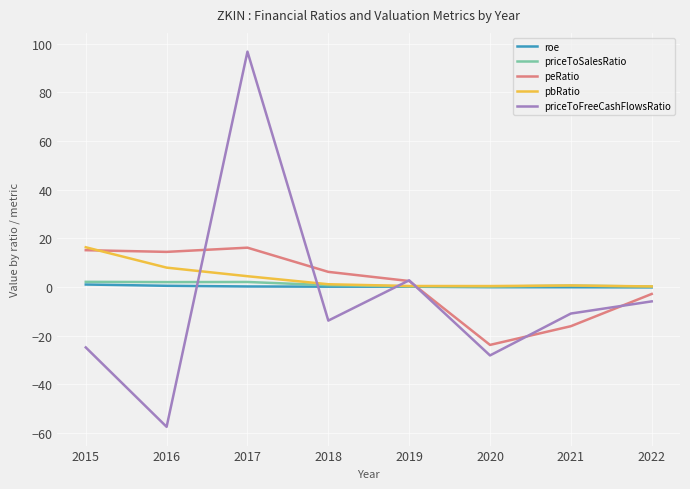

After their last crossing, which series has the higher values: roe or priceToFreeCashFlowsRatio?

roe